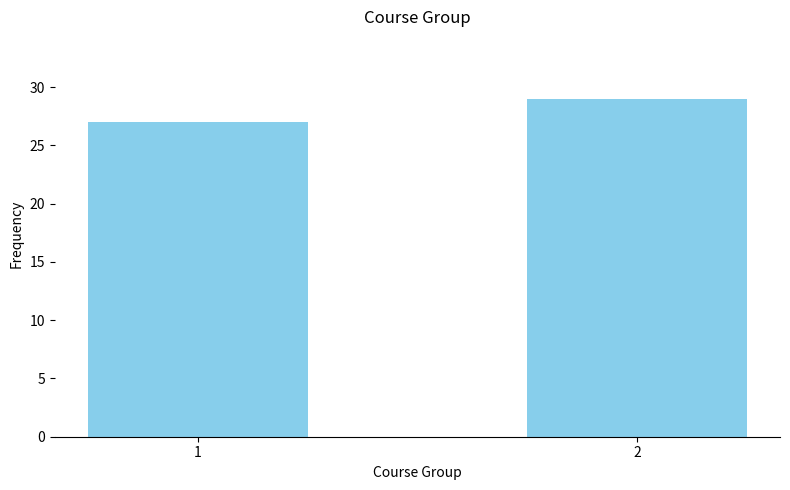

True or false: the data shows 15 at 1.

False